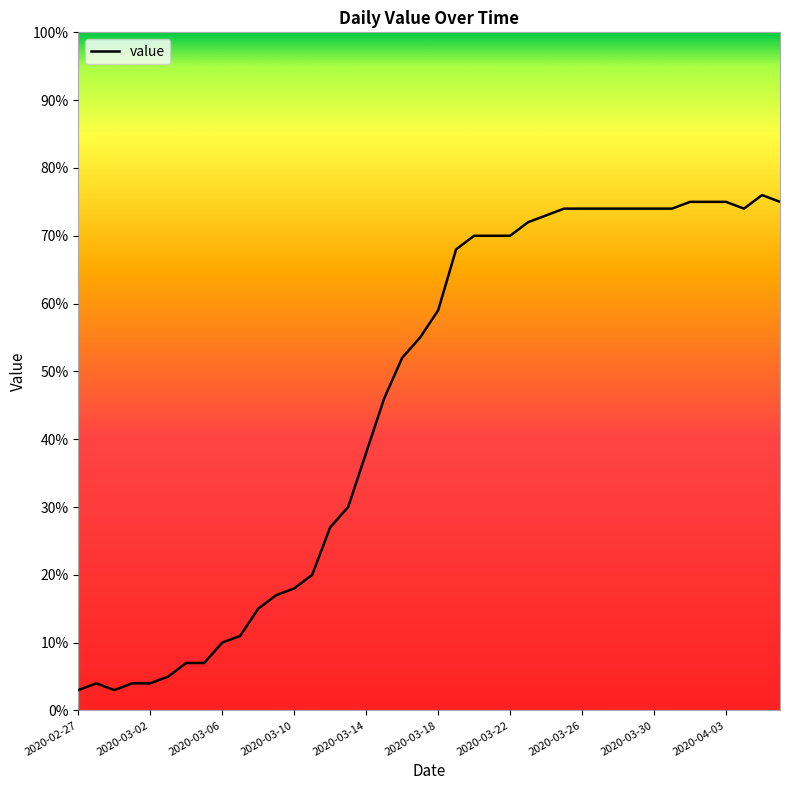

What is the minimum value shown in the chart?

3